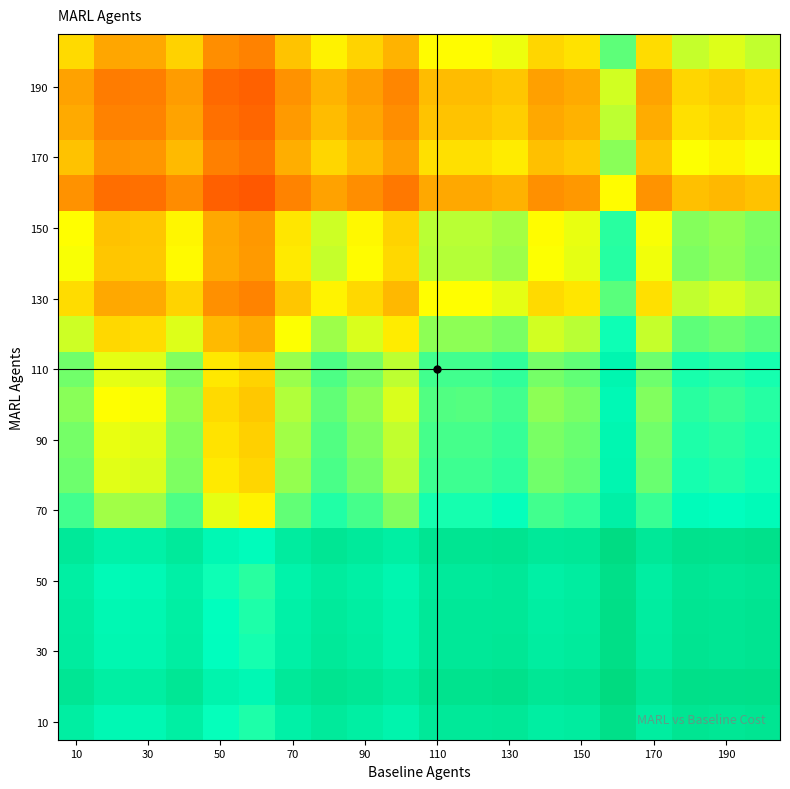

How many series are shown in this chart?

20